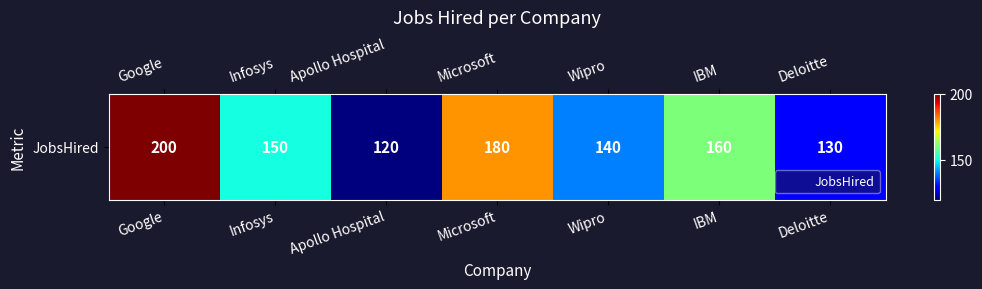

The value at Microsoft is 88. True or false?

False